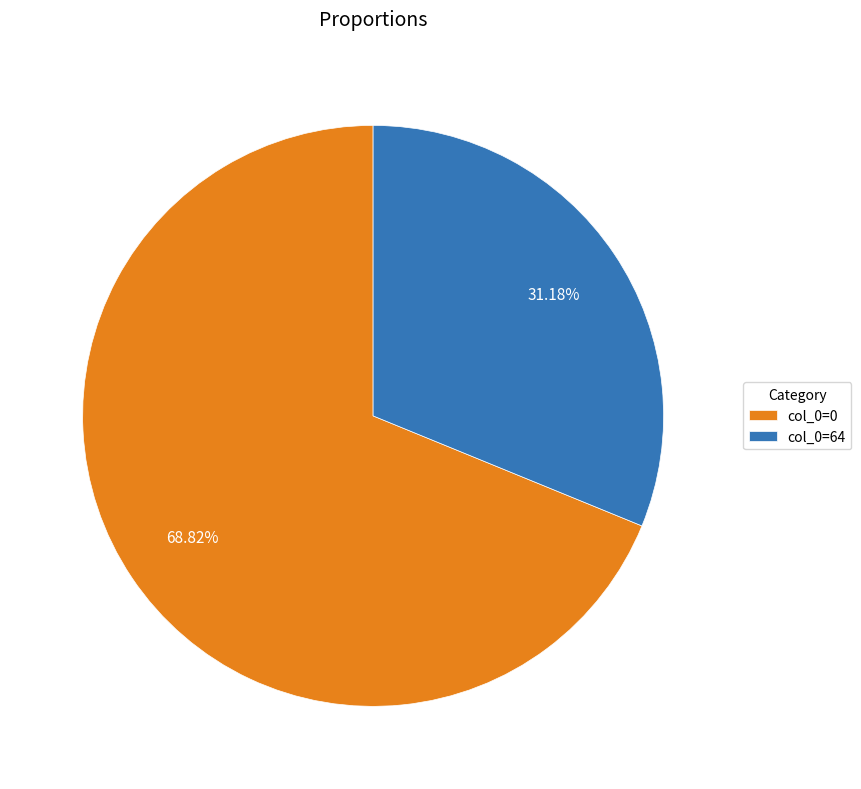

Rank the categories by value from highest to lowest.

col_0=0, col_0=64